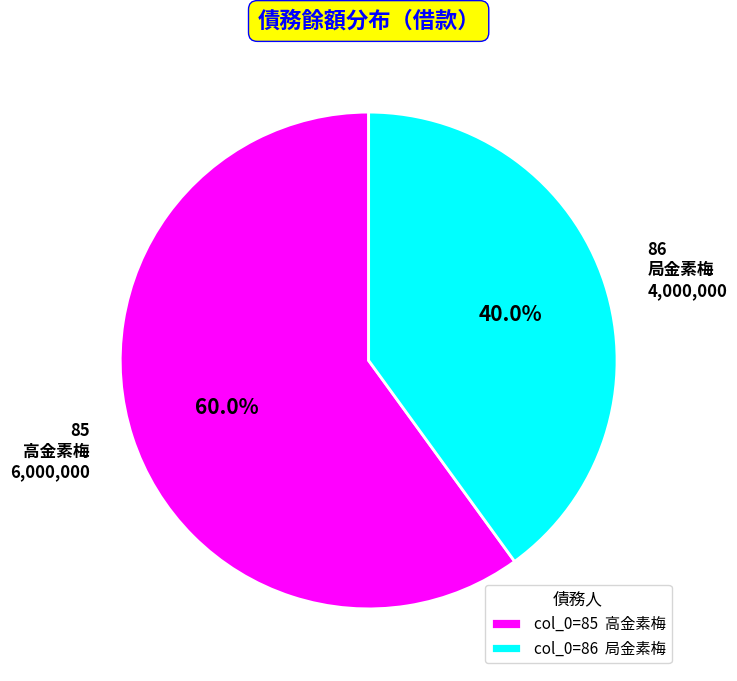

What is the smallest slice in the pie chart?

86